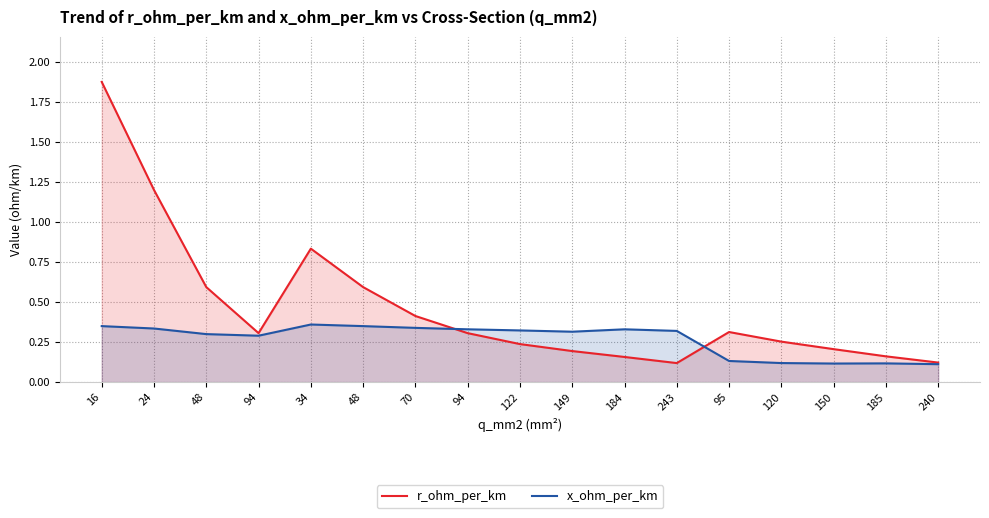

Reading left to right, list all the values displayed in this chart.

r_ohm_per_km: 16=1.9	24=1.2	48=0.6	94=0.3	34=0.8	48=0.6	70=0.4	94=0.3	122=0.2	149=0.2	184=0.2	243=0.1	95=0.3	120=0.3	150=0.2	185=0.2	240=0.1
x_ohm_per_km: 16=0.3	24=0.3	48=0.3	94=0.3	34=0.4	48=0.3	70=0.3	94=0.3	122=0.3	149=0.3	184=0.3	243=0.3	95=0.1	120=0.1	150=0.1	185=0.1	240=0.1